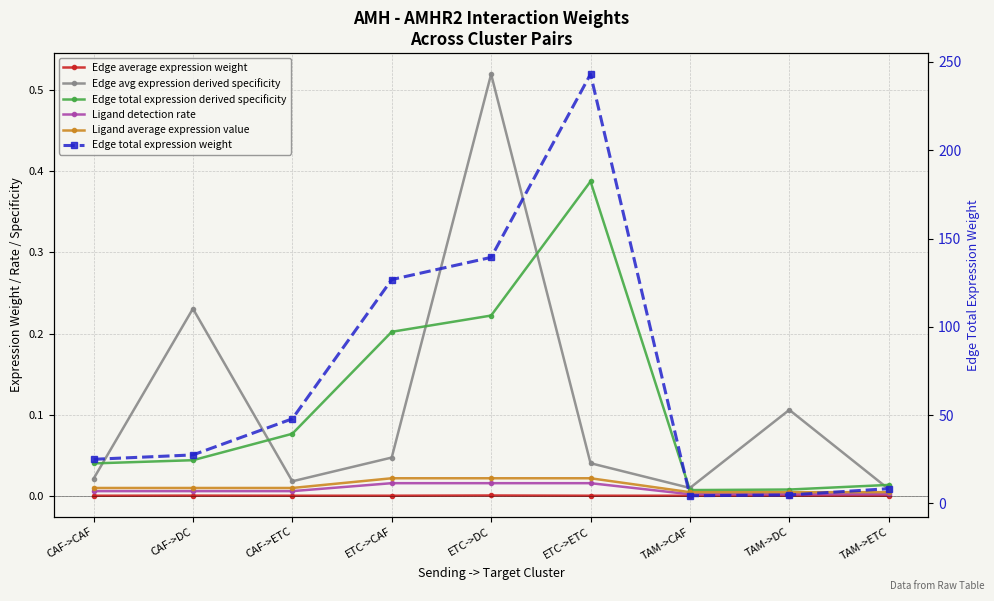

True or false: Edge total expression derived specificity and Ligand average expression value cross at least once.

False